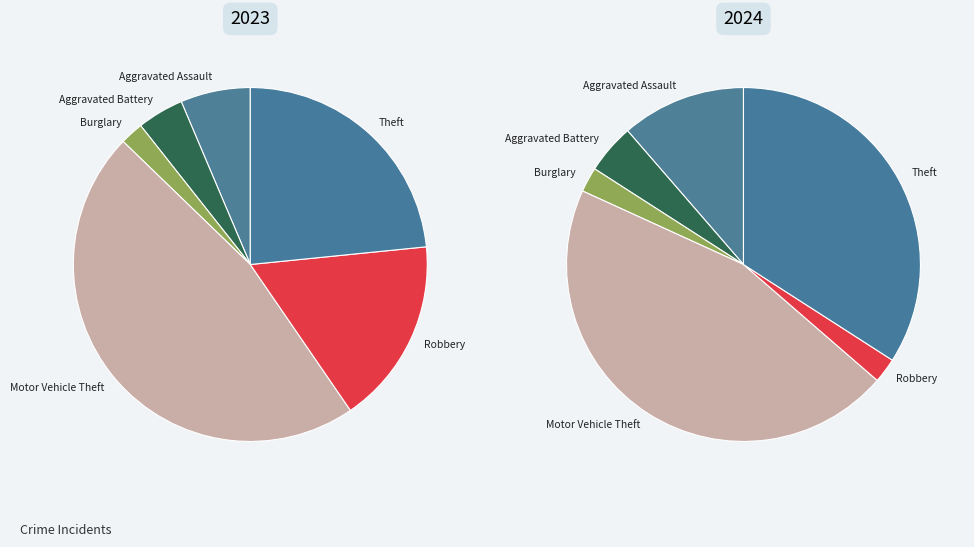

To the nearest percent, what is the average slice percentage?

17%